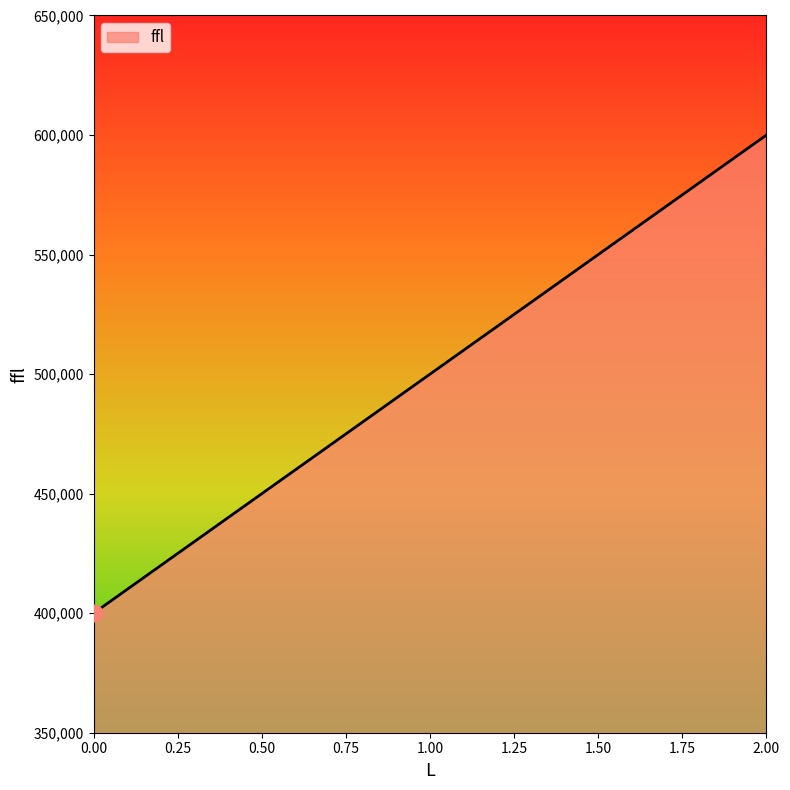

How many values are between 400000 and 600000?

3